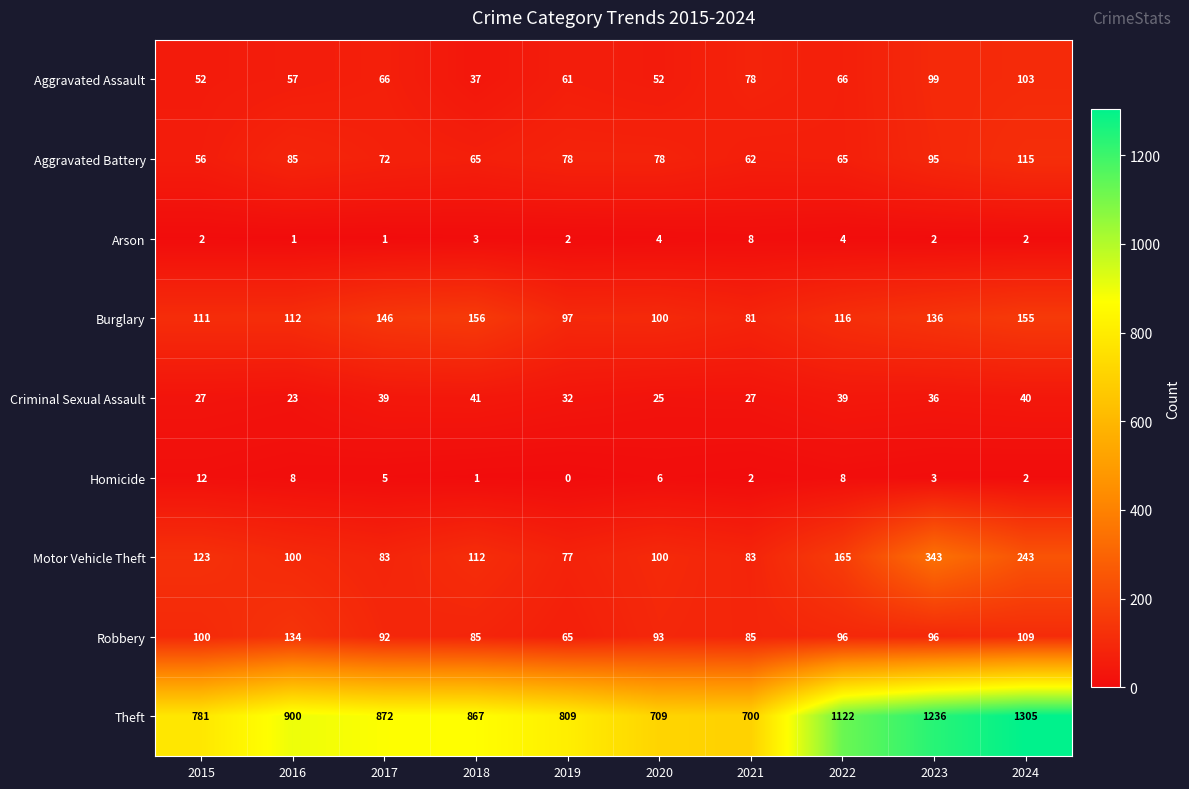

What is the greatest value displayed?

1305